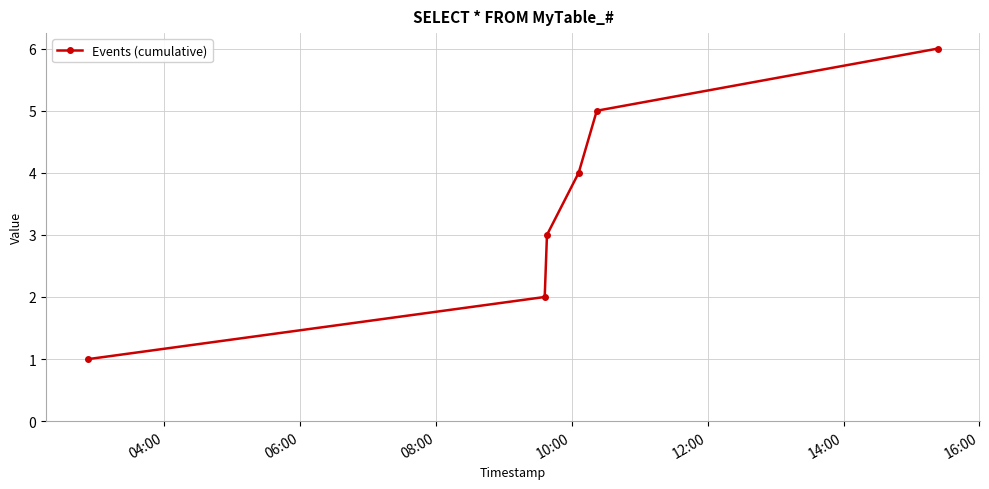

How many lines are shown in the chart?

1